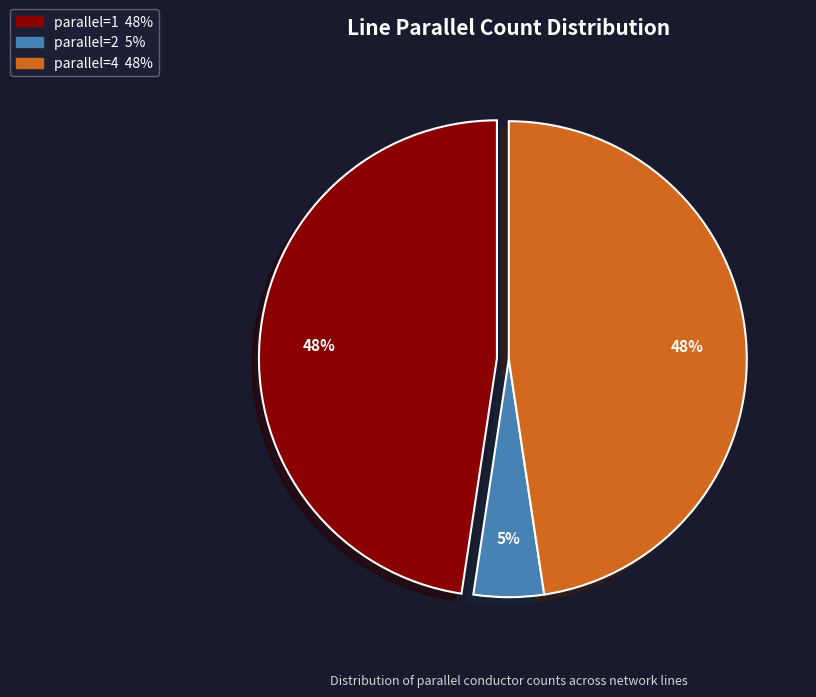

To the nearest percent, what is the average slice percentage?

33%